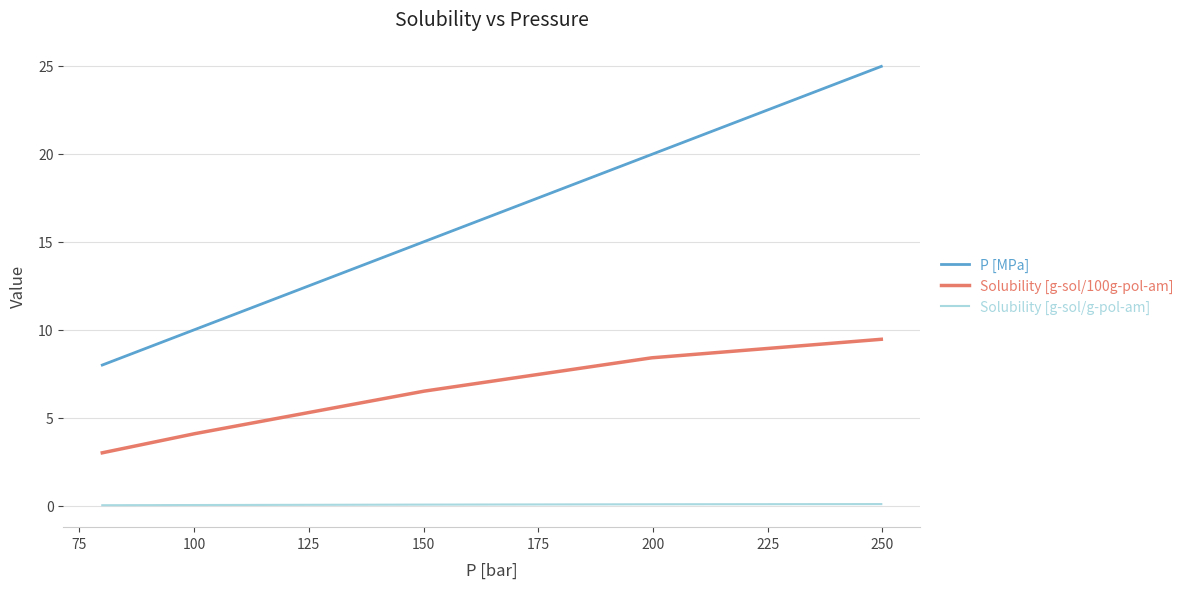

List the series in order of their peak value, highest first.

P [MPa], Solubility [g-sol/100g-pol-am], Solubility [g-sol/g-pol-am]